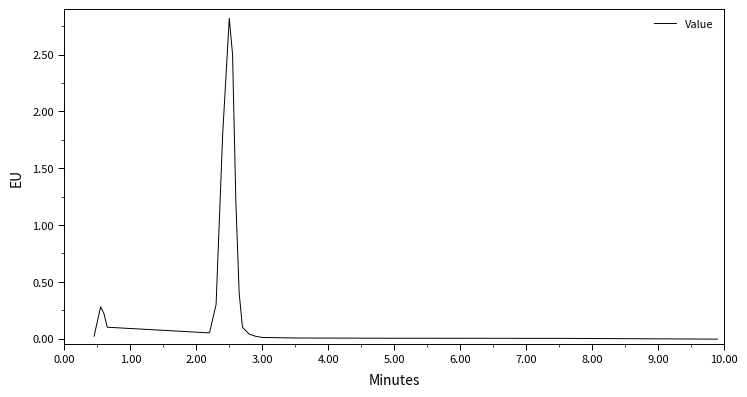

What is the greatest value displayed?

2.8